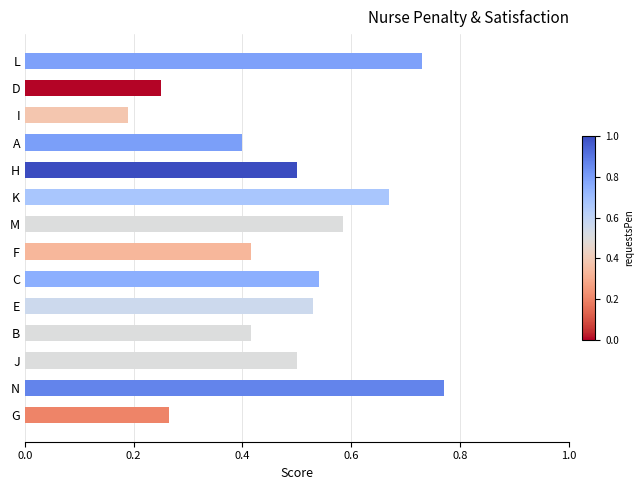

Where is the data nearest to the value 0?

I